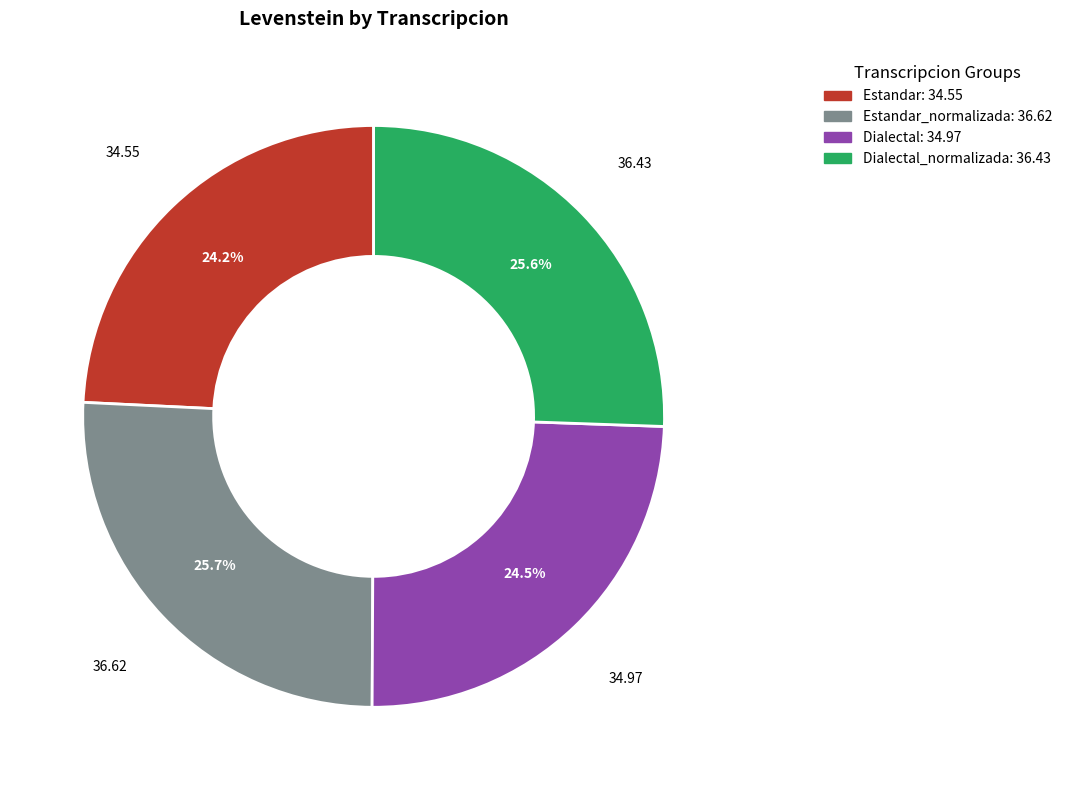

How many slices are in this pie chart?

4